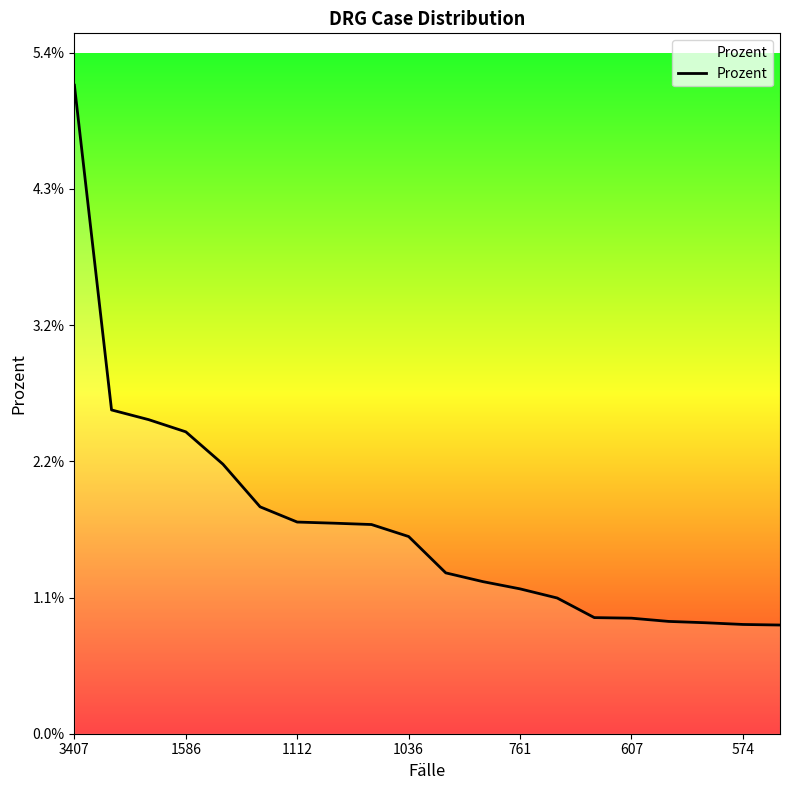

List the labels in order of value, largest first.

3407, 1586, 1112, 1036, 761, 607, 574, 7, 8, 9, 10, 11, 12, 13, 14, 15, 16, 17, 18, 19